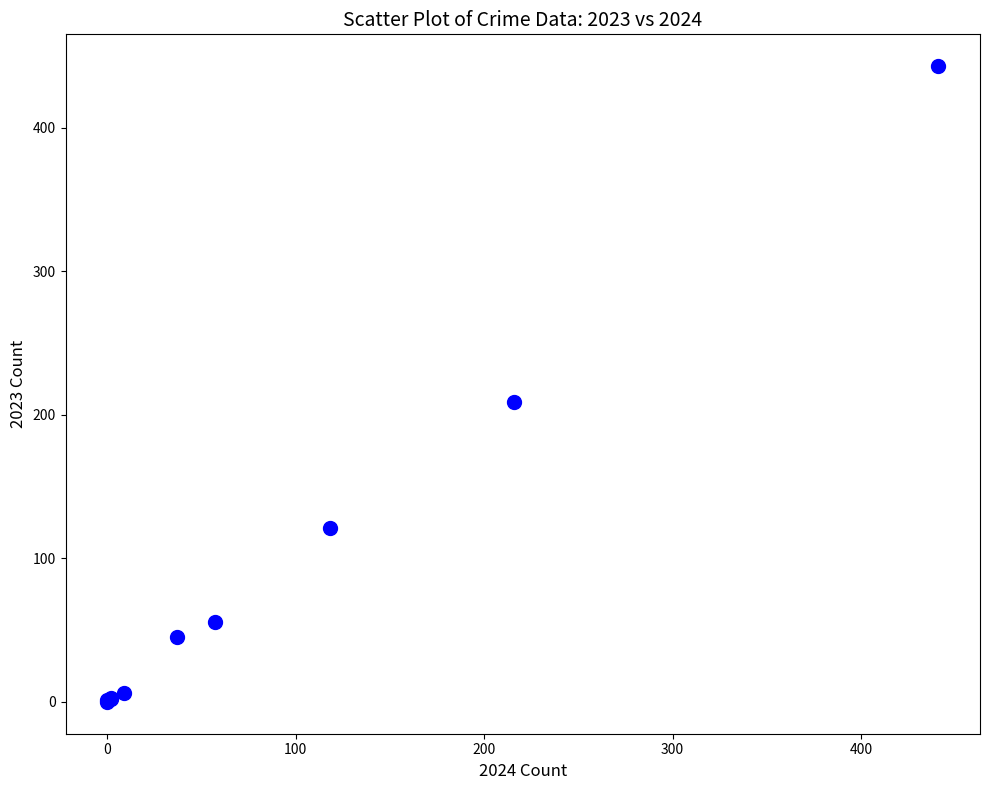

What Y value in the scatter plot is closest to 221?

209